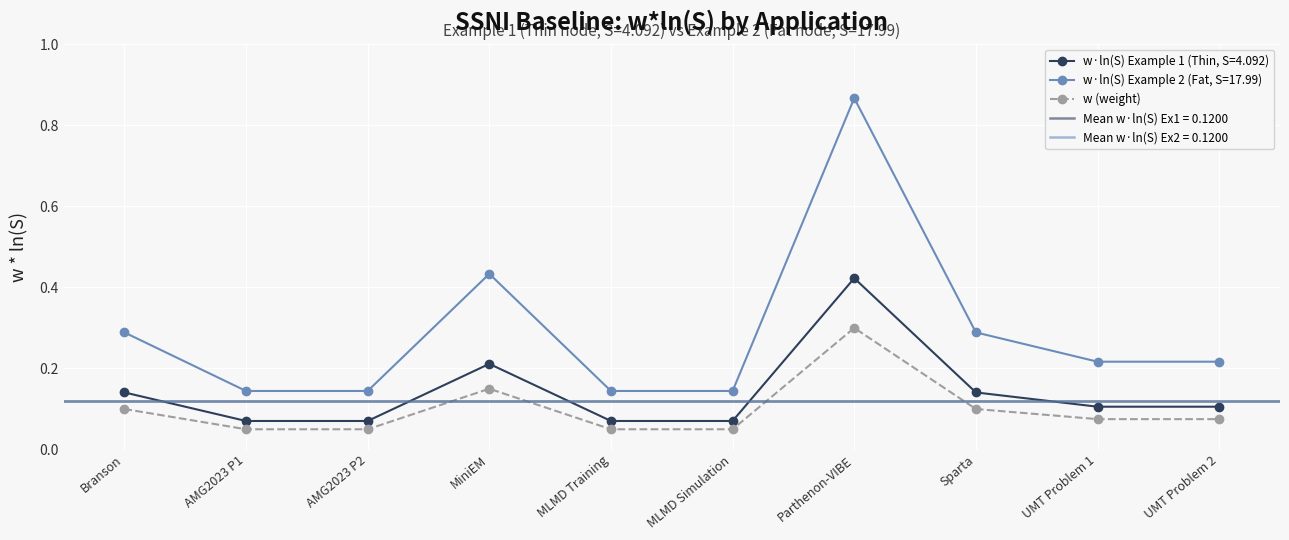

How many points are higher than both their immediate neighbors (excluding endpoints)?

2